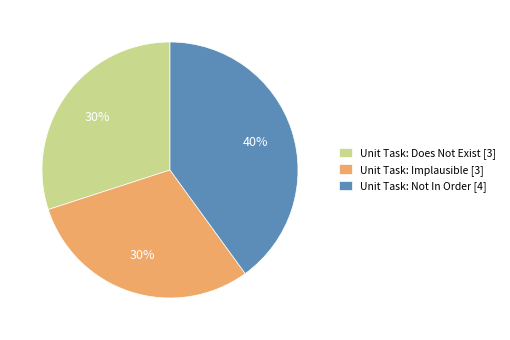

Is it true that Unit Task: Implausible [3] is 30% of the pie?

True